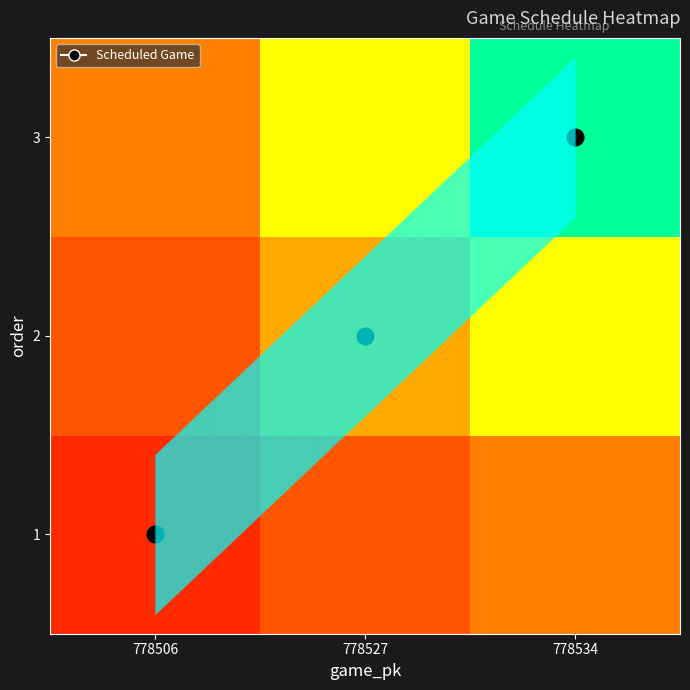

At 778527, list the series in order from largest to smallest.

3, 2, 1